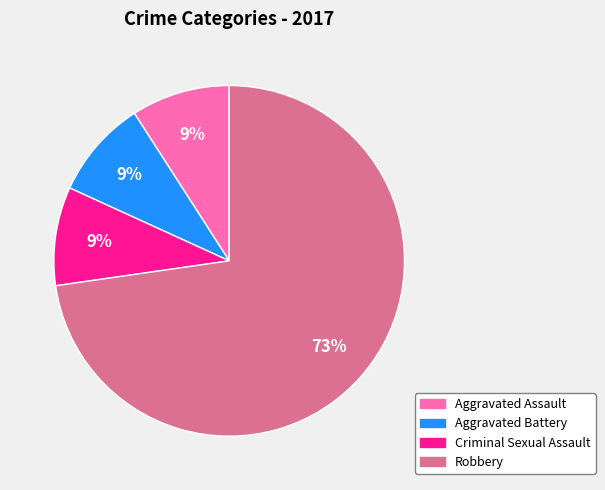

To the nearest percent, what is the difference between the largest and smallest slice percentages?

64%